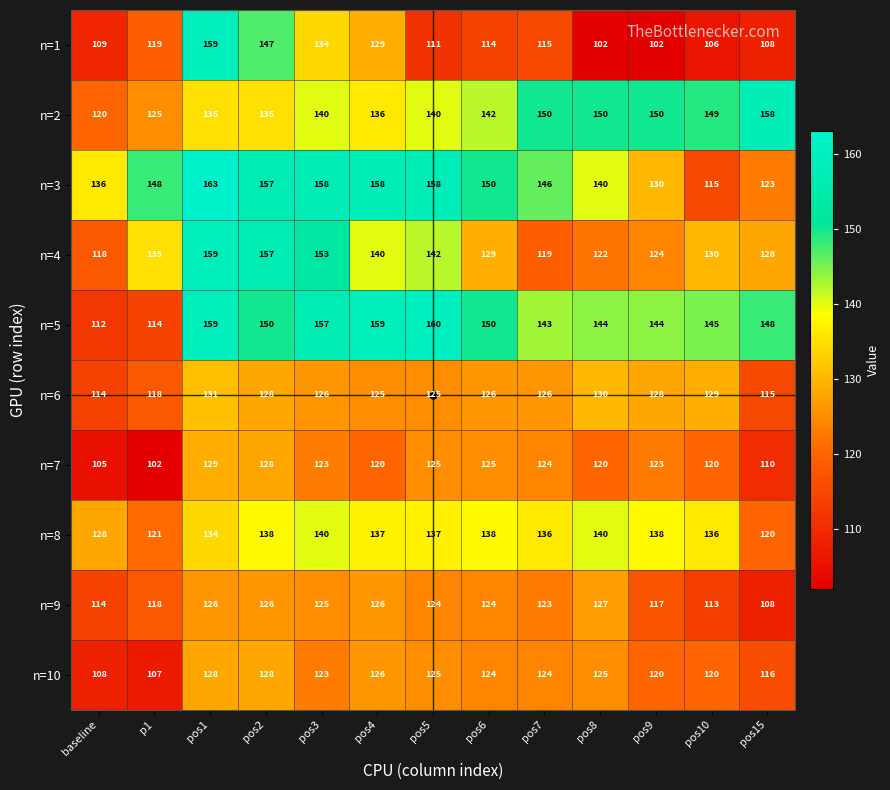

Is it true that n=9 equals 64 at pos10?

False